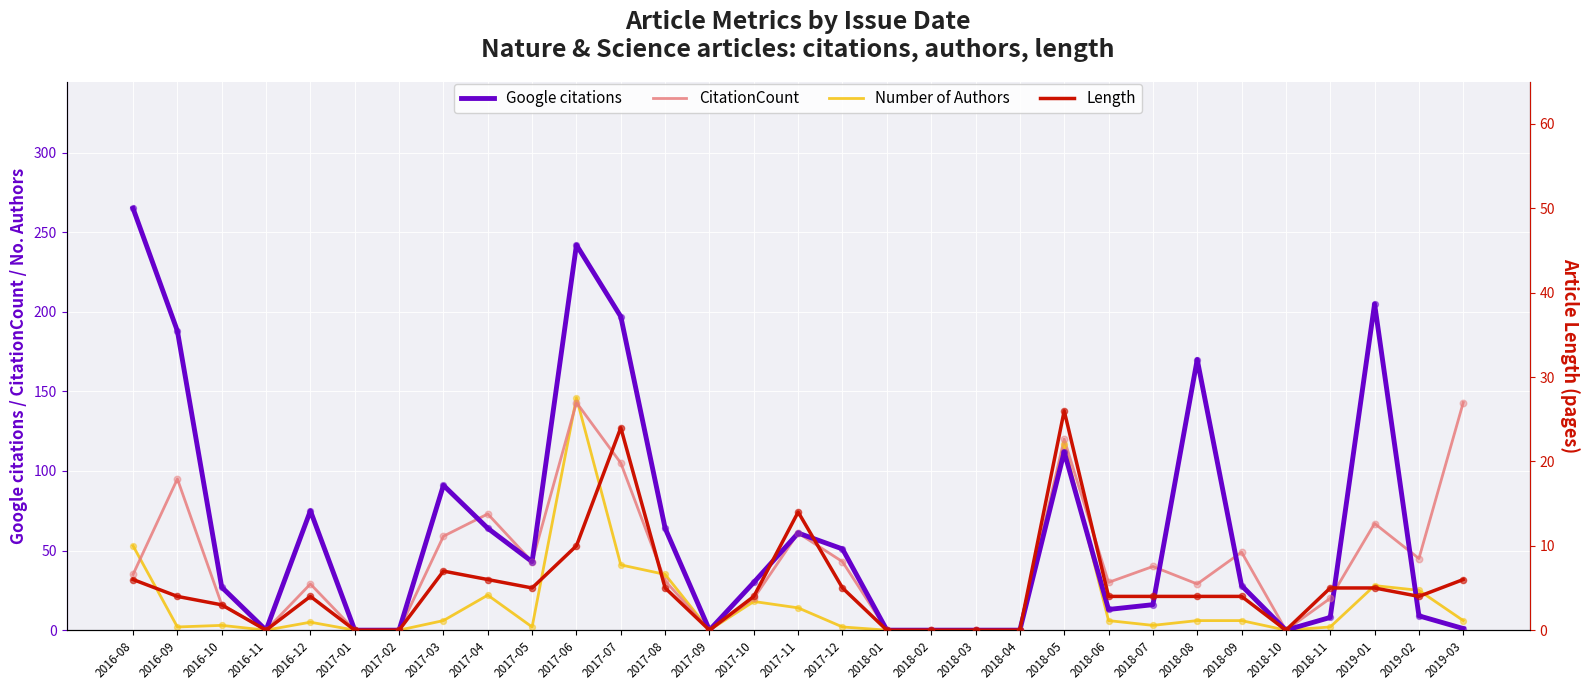

Which series contains the highest Y value?

Google citations